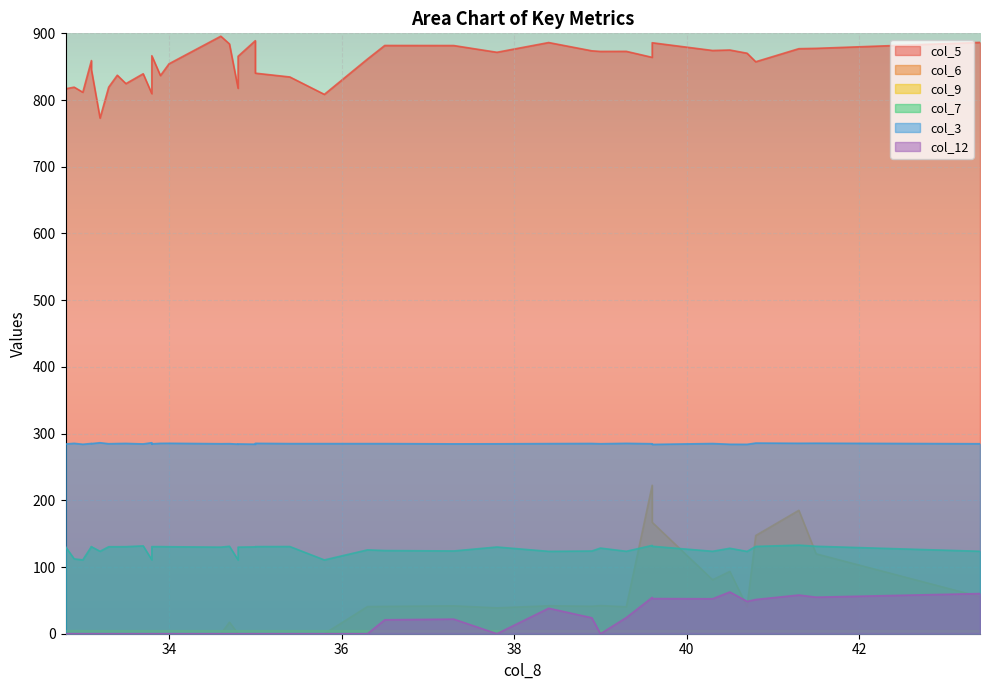

Rank the categories by col_9 value from lowest to highest.

0, 1, 2, 3, 4, 5, 6, 7, 8, 9, 10, 11, 12, 13, 14, 15, 16, 17, 18, 19, 20, 21, 22, 23, 24, 25, 26, 27, 28, 29, 30, 31, 32, 33, 34, 36, 37, 38, 39, 35